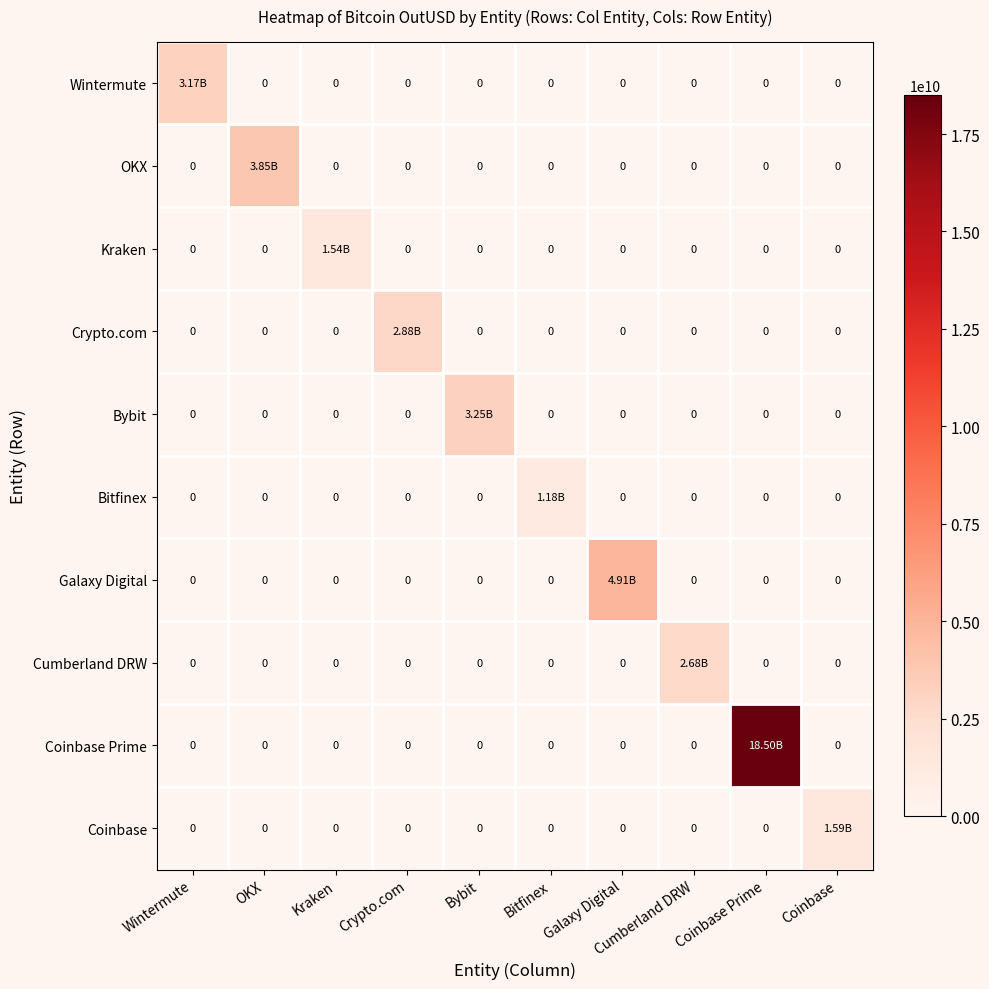

The Coinbase series shows -521879961.1 at OKX. True or false?

False